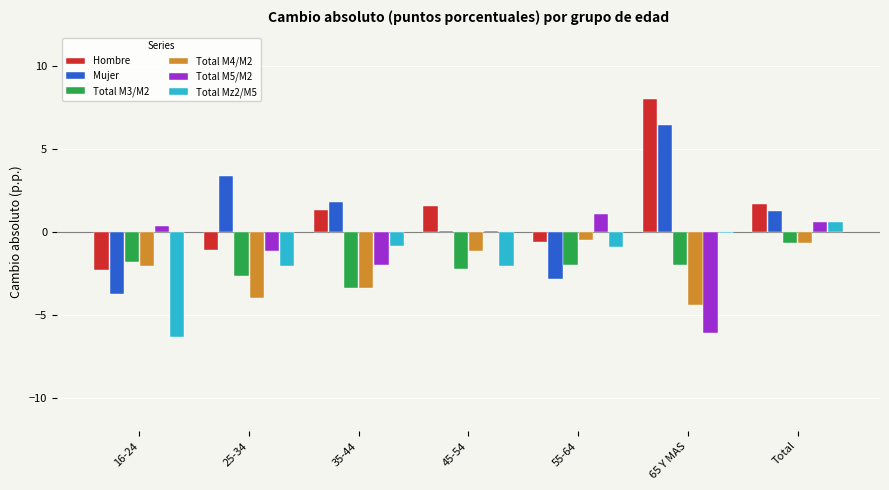

Which series has the widest spread of values?

Hombre